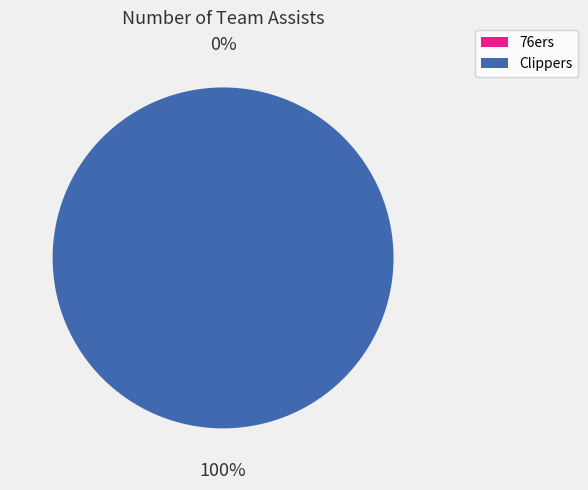

What percentage do Clippers and 76ers together represent?

100.0%